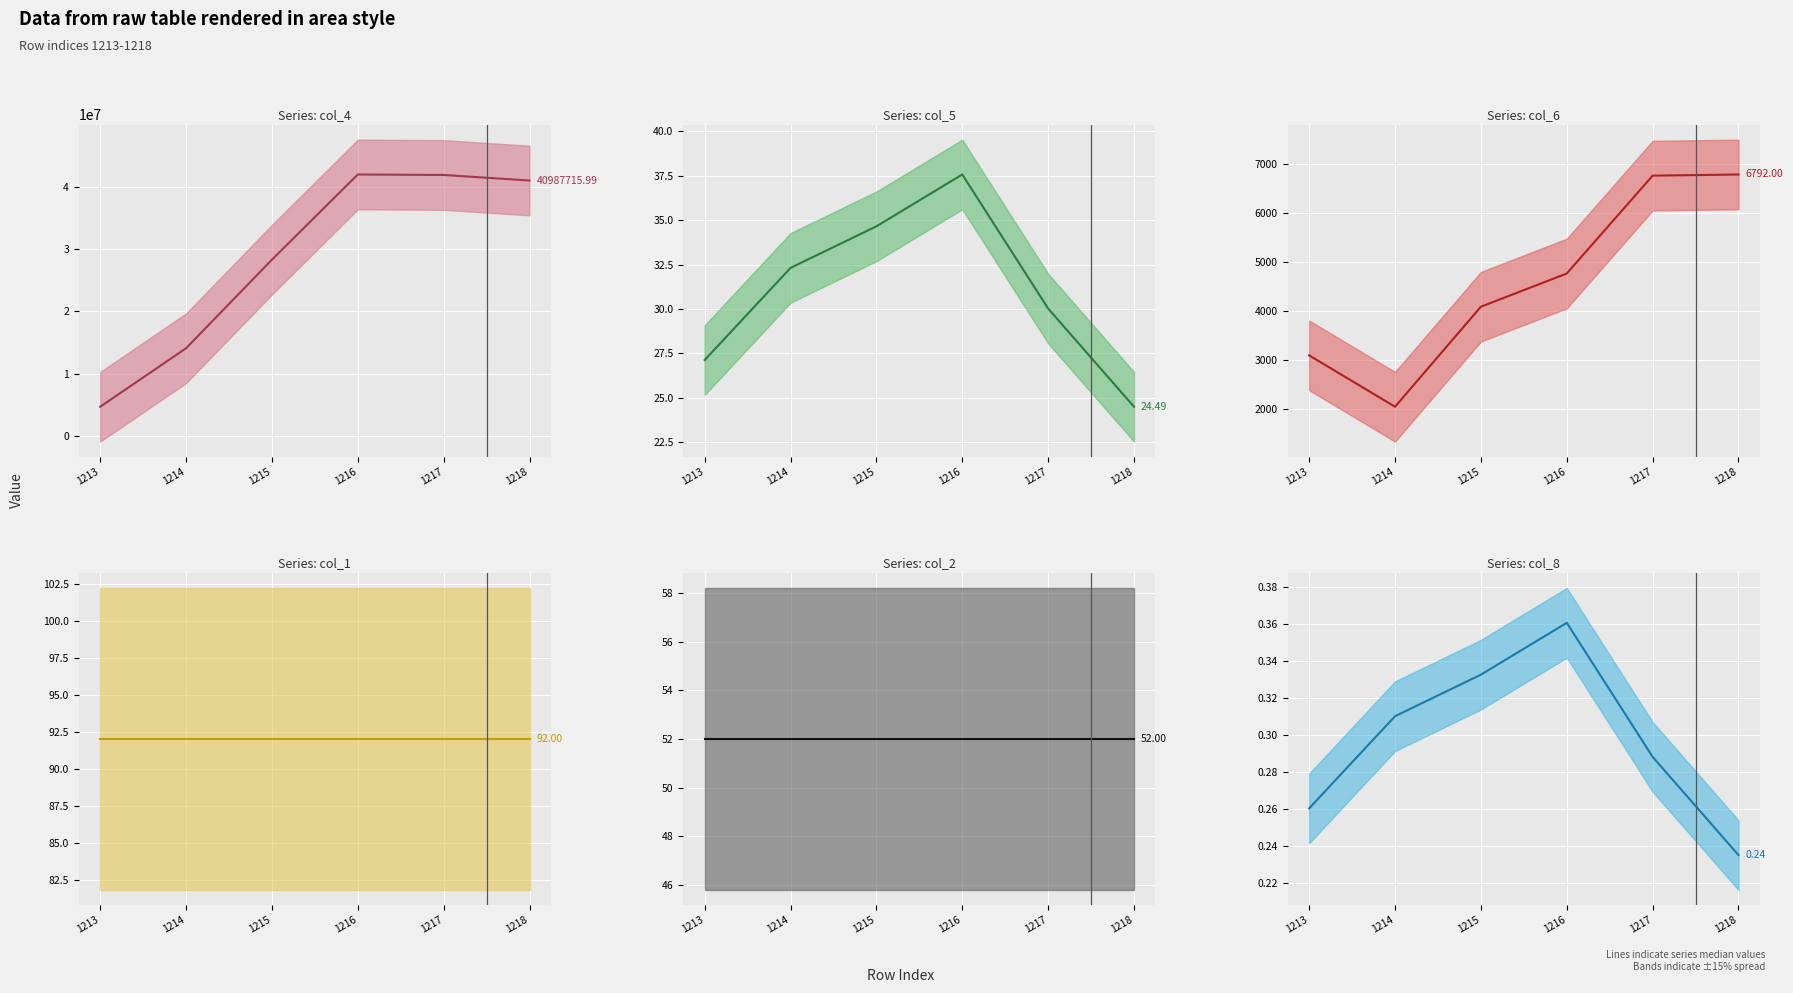

What is the difference between the second highest and minimum values in the col_5 median series?

10.2